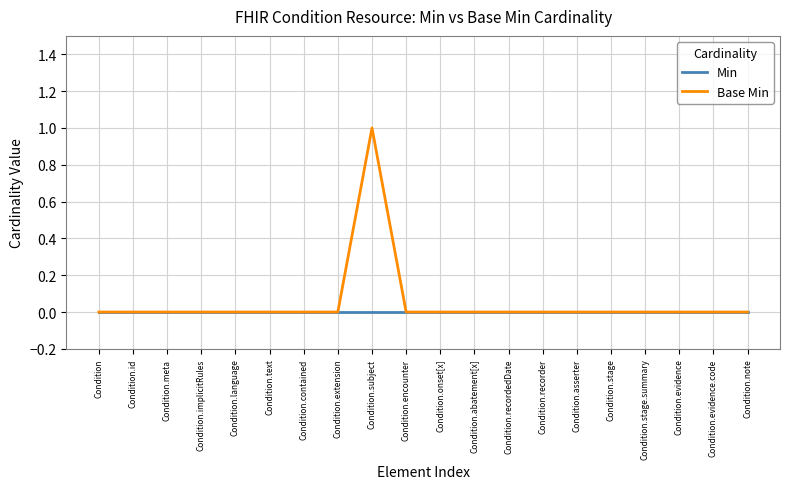

At which category is the sum across all series the highest?

Condition.subject